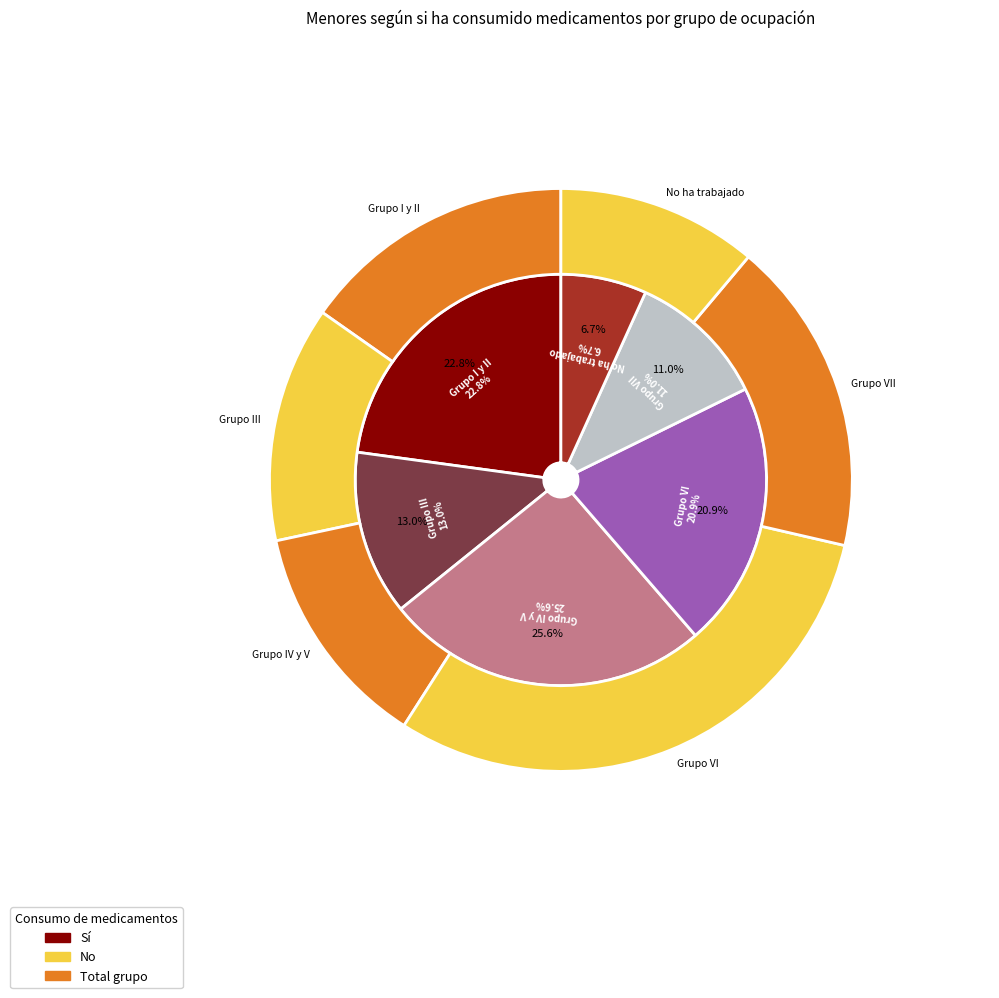

To the nearest percent, what portion does values_no represent?

13%